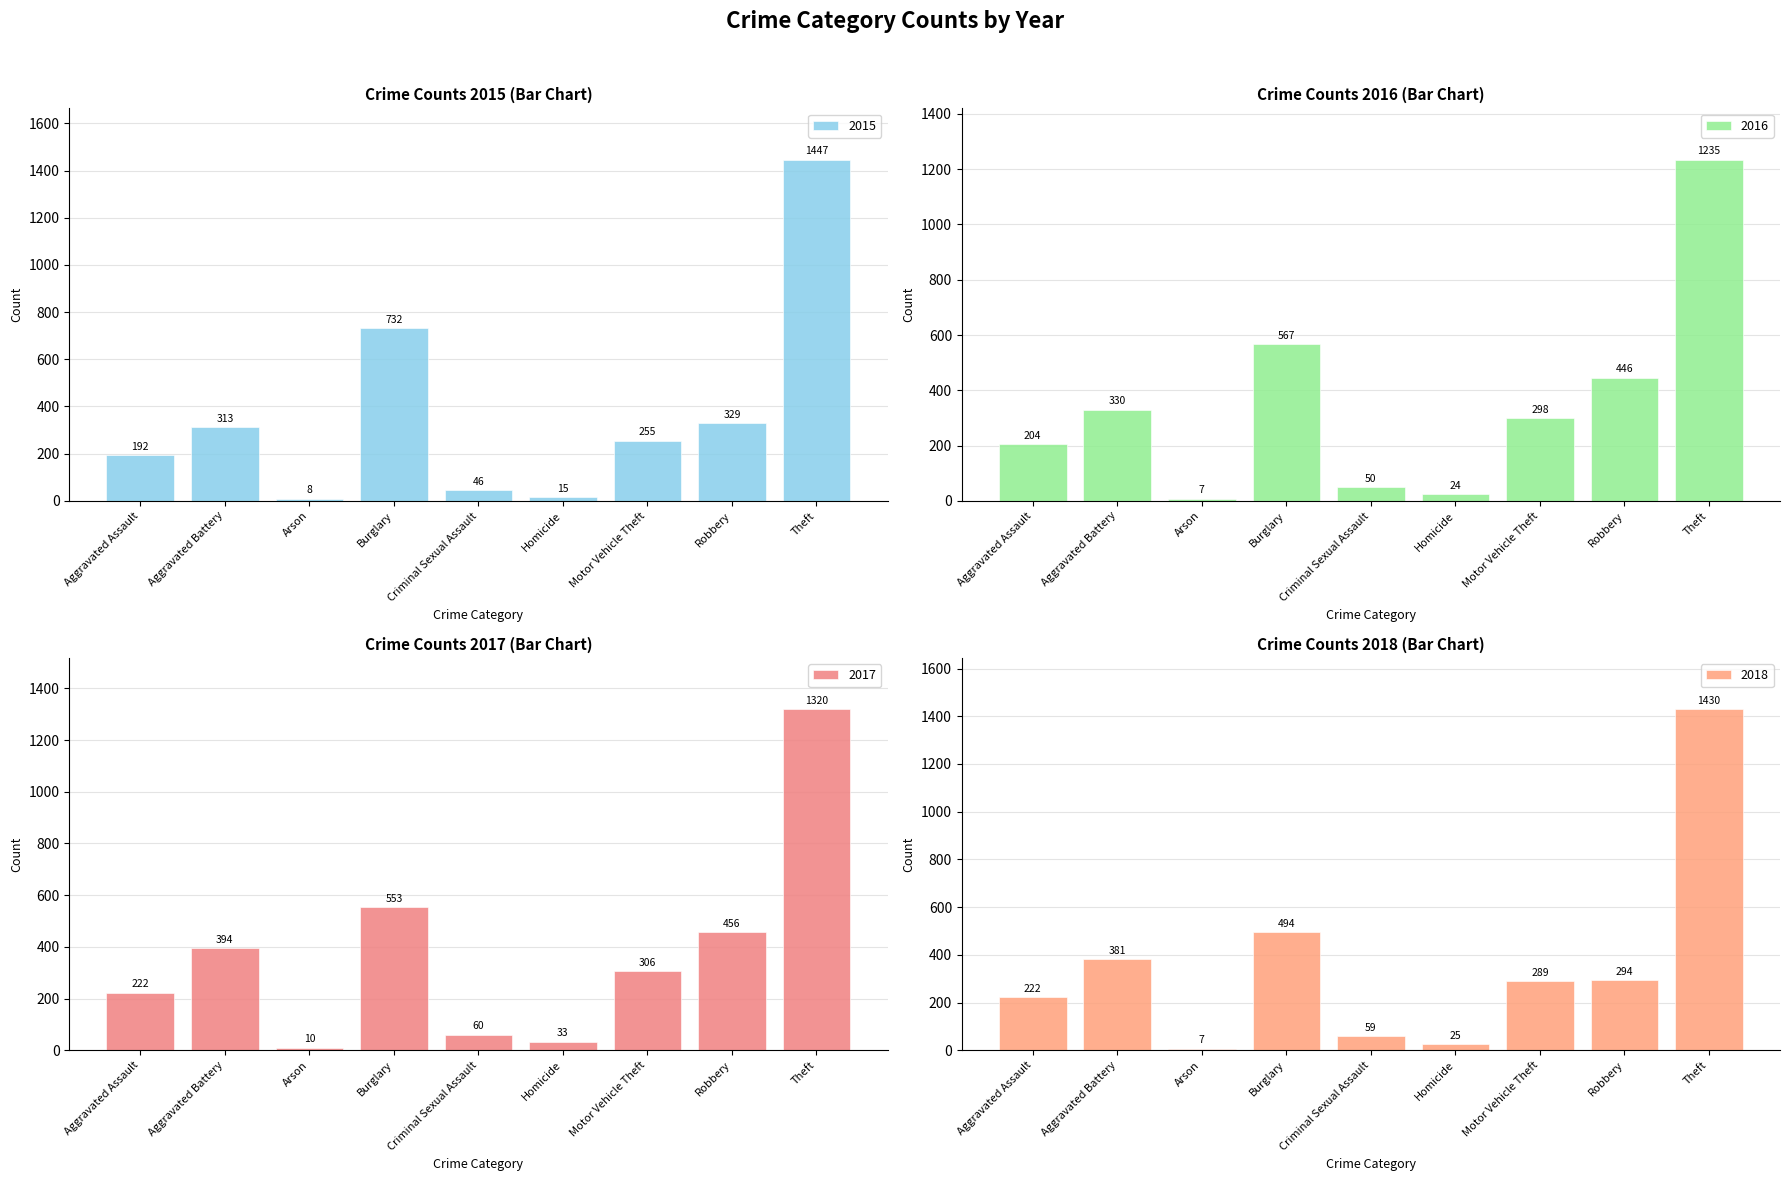

What is the label of the 2nd bar from the left?

Aggravated Battery